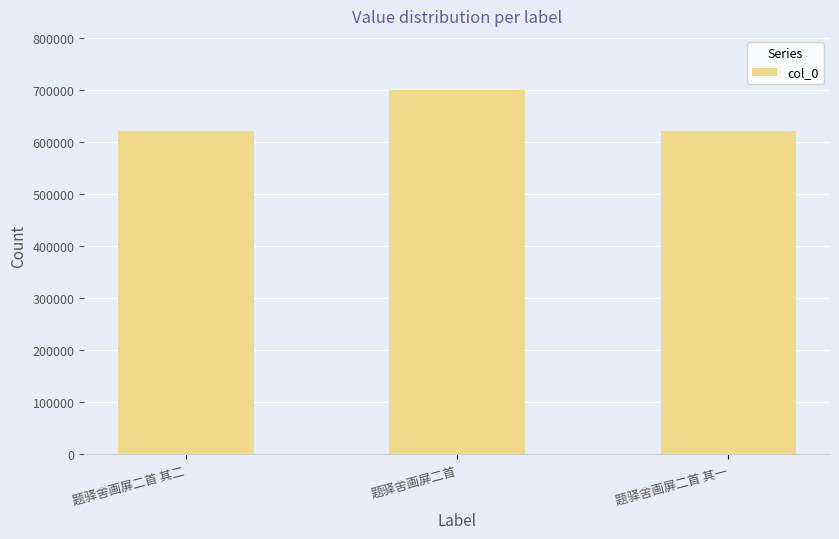

Does the chart contain any negative values?

No